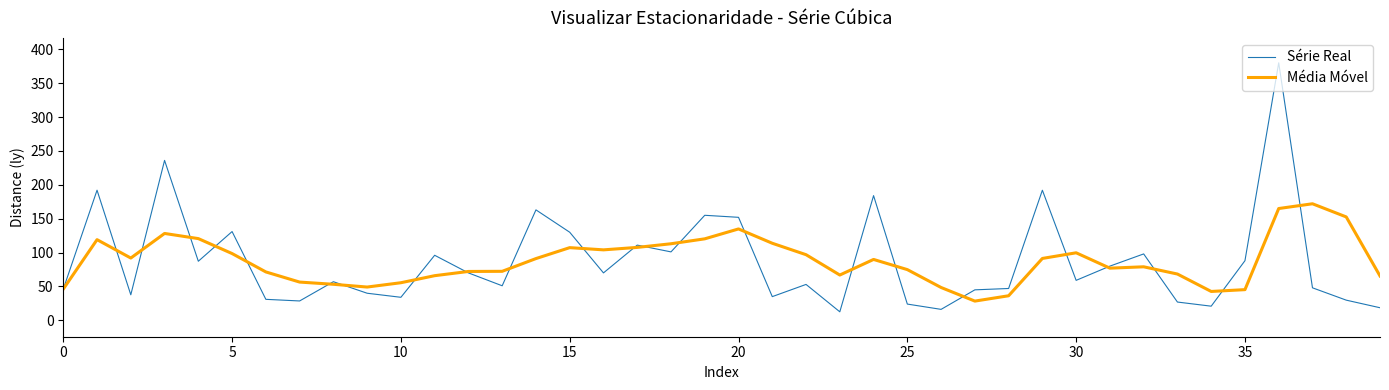

What is the lowest value of the Série Real series?

12.6